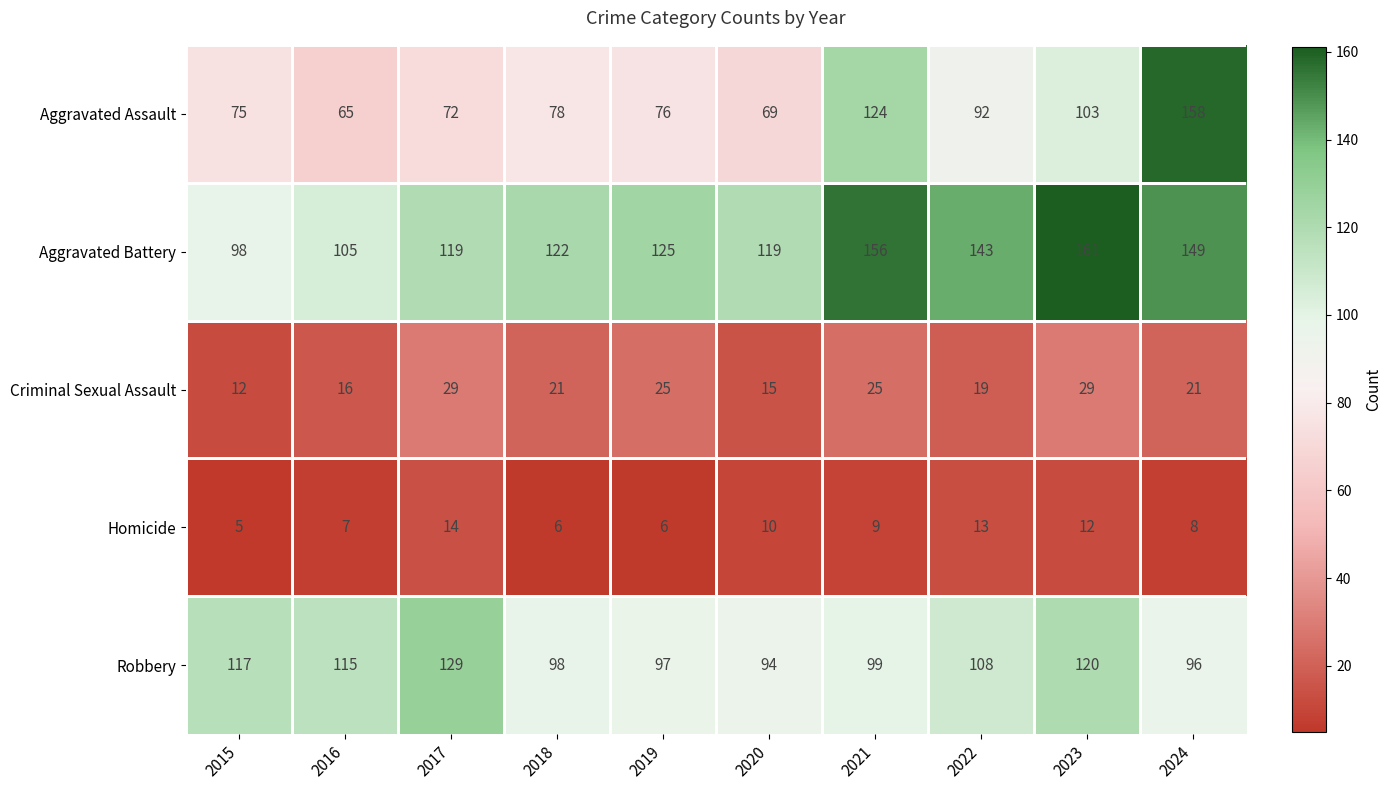

True or false: Criminal Sexual Assault has a value of 29 at 2023.

True